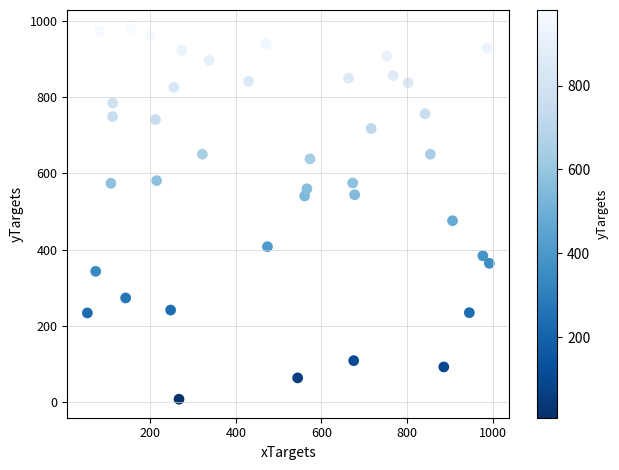

What is the range of X values (max minus min)?

939.2